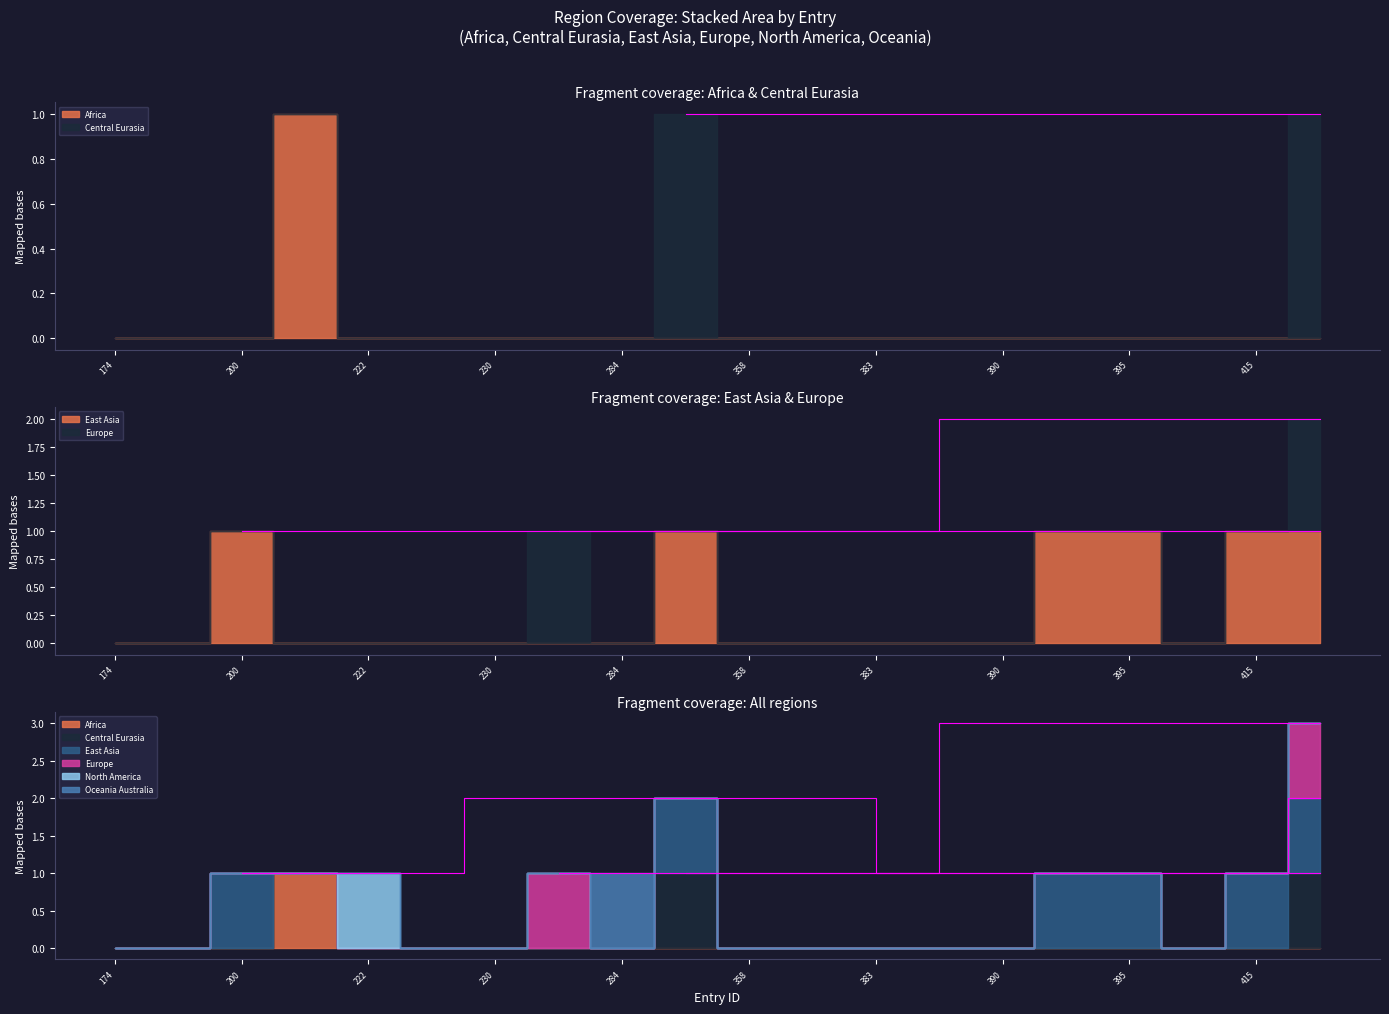

How many positive values does the region_europe series have?

2